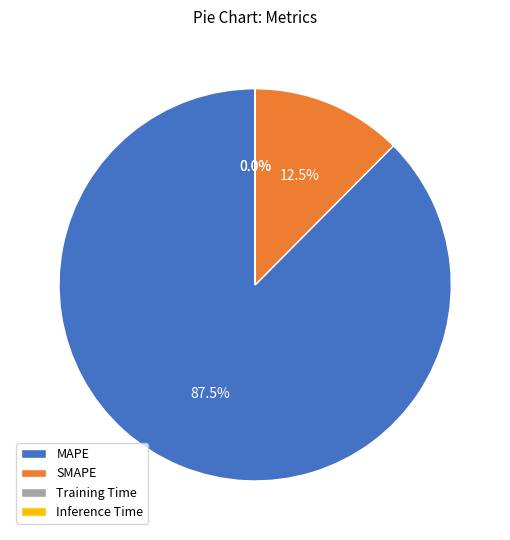

What is the majority slice?

MAPE